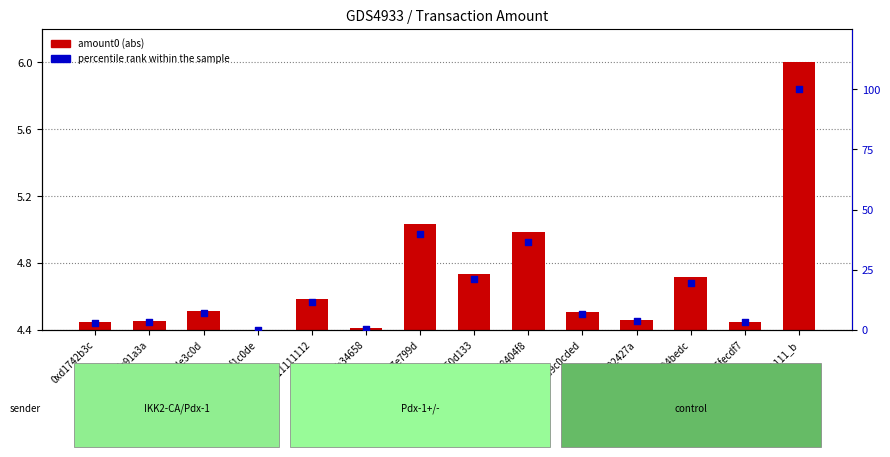

What is the change in value from 0xd1742b3c to 0x1111111_b?

+97.0